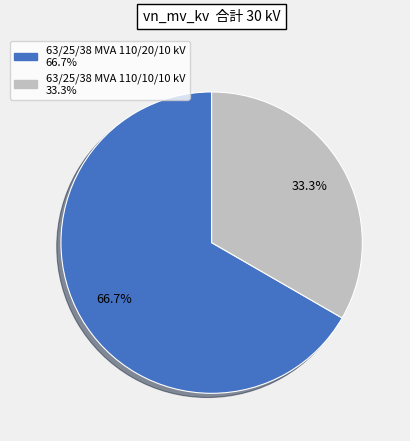

To the nearest percent, what portion does 63/25/38 MVA 110/20/10 kV represent?

67%